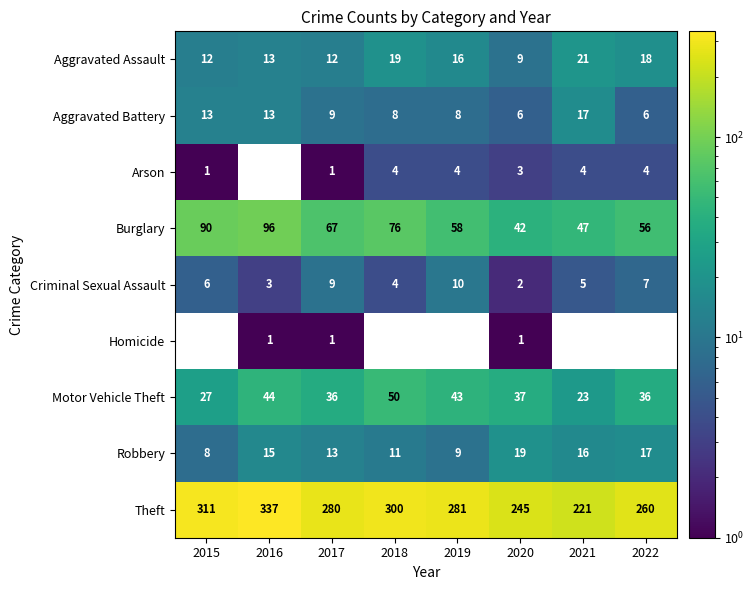

What is the spread (max minus min) of values at 2022?

256.0